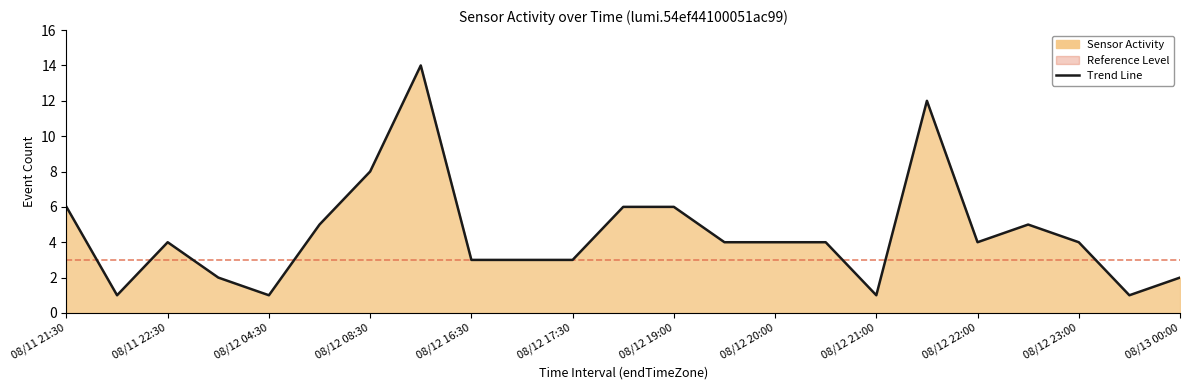

What is the smallest value displayed?

1